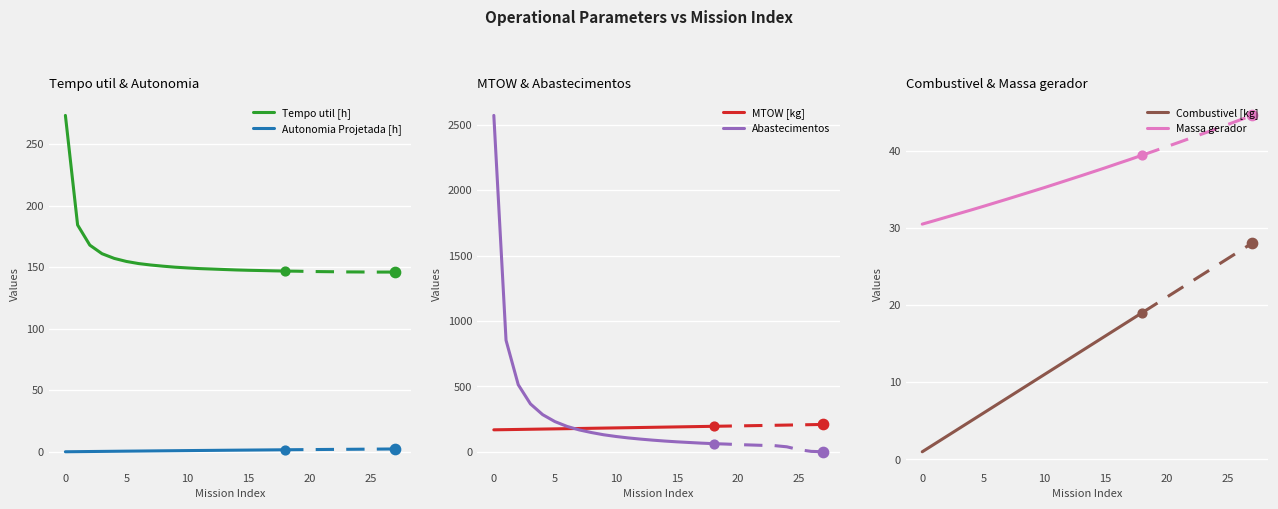

Which series has the largest total across all categories?

Abastecimentos